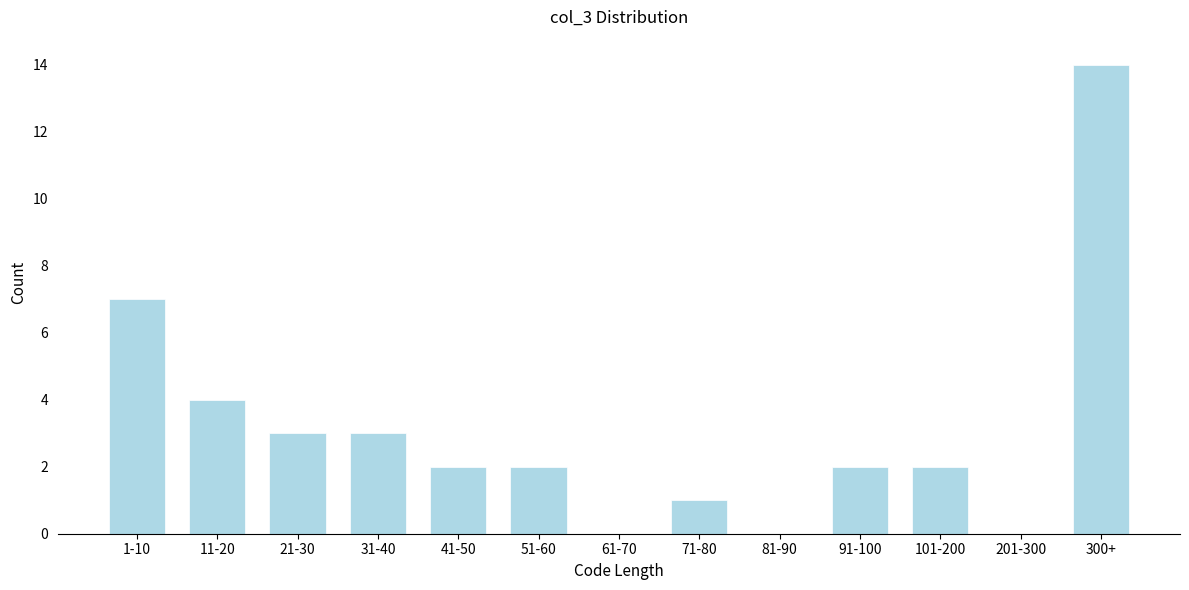

Reading left to right, list all the values displayed in this chart.

1-10=7	11-20=4	21-30=3	31-40=3	41-50=2	51-60=2	61-70=0	71-80=1	81-90=0	91-100=2	101-200=2	201-300=0	300+=14